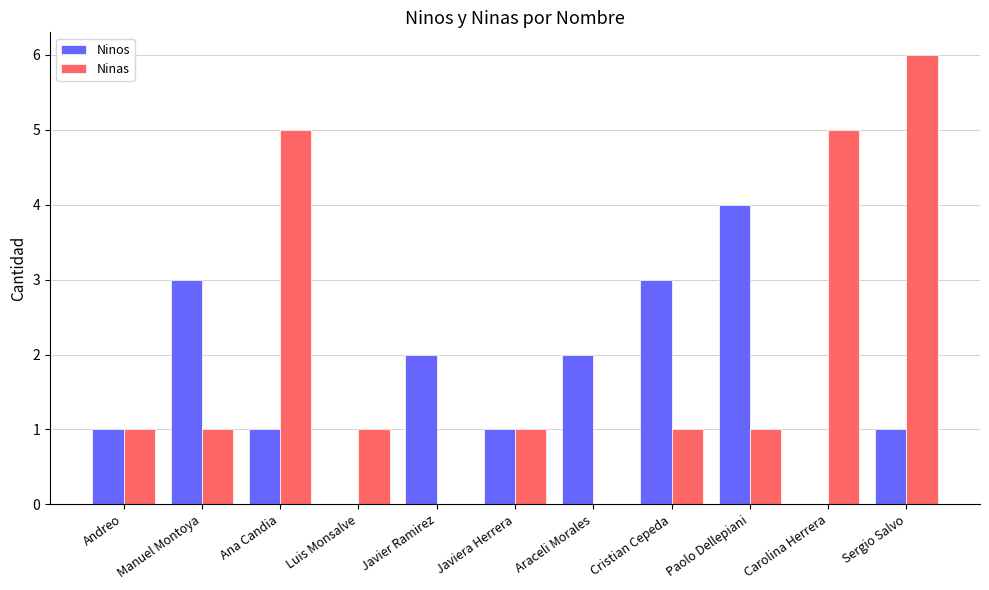

What is the sum of all Ninos values?

18